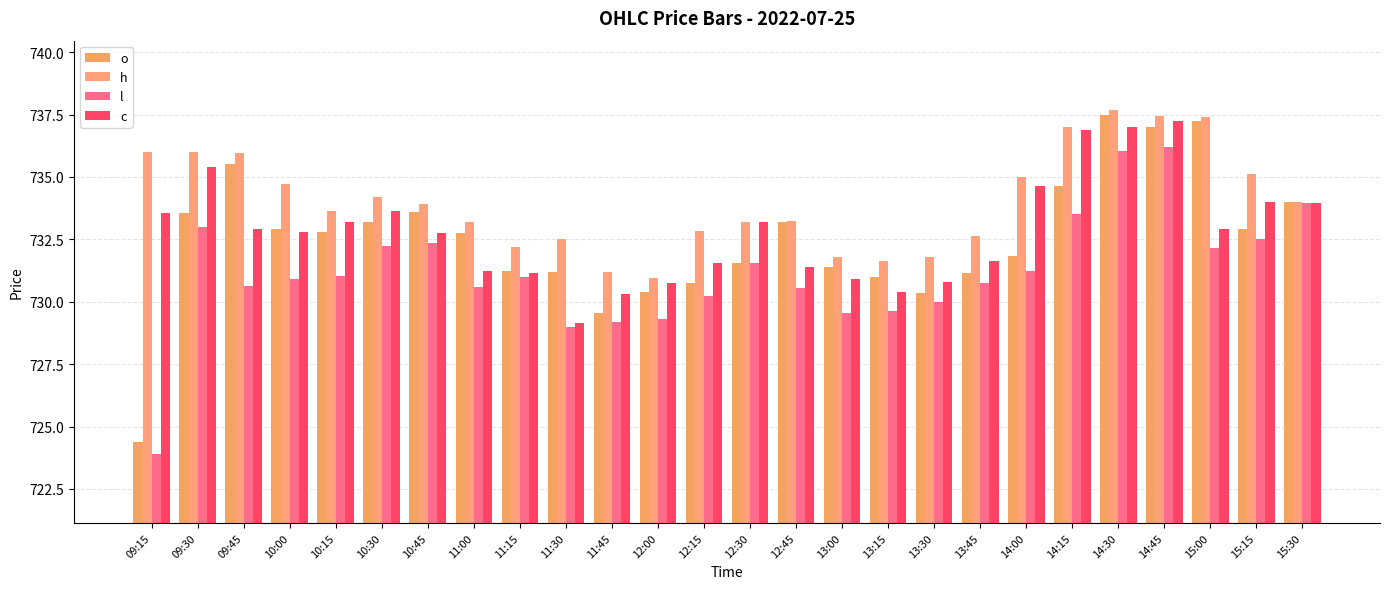

What is the lowest value of the l series?

723.9